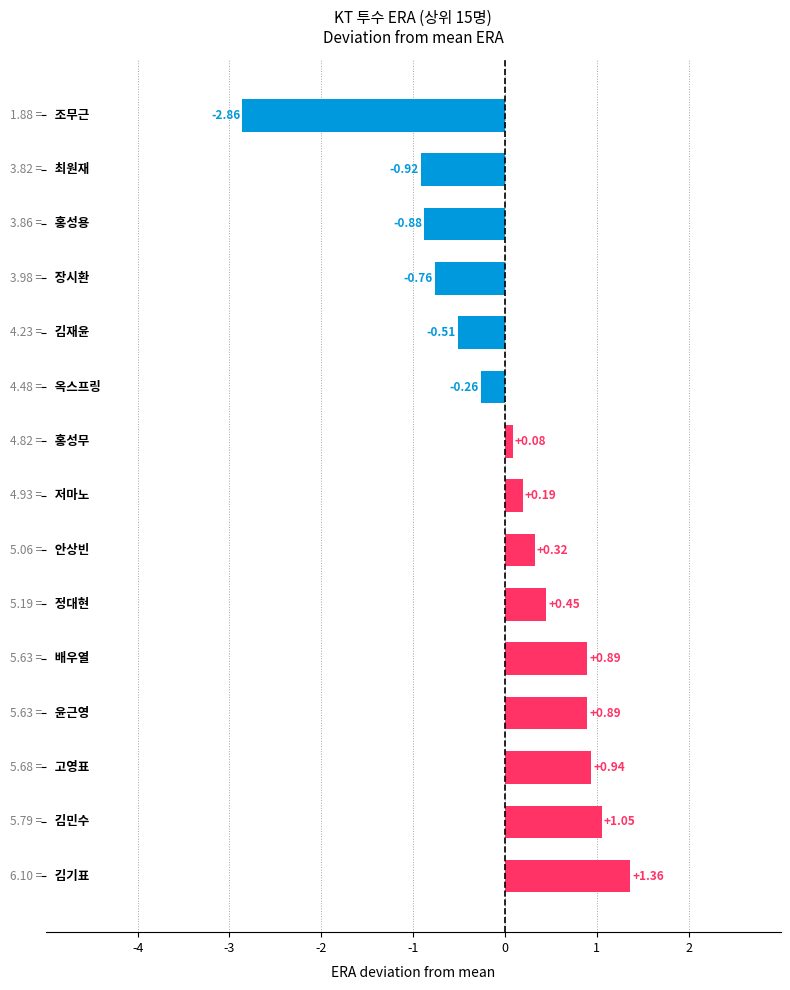

What is the difference between the maximum and minimum values?

4.2